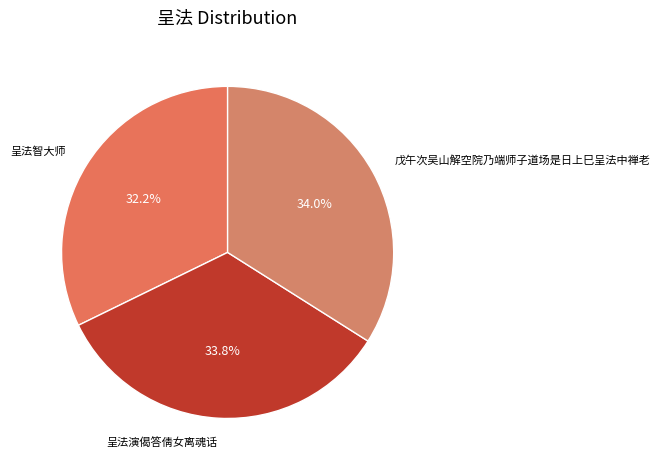

Count the number of slices in the pie.

3